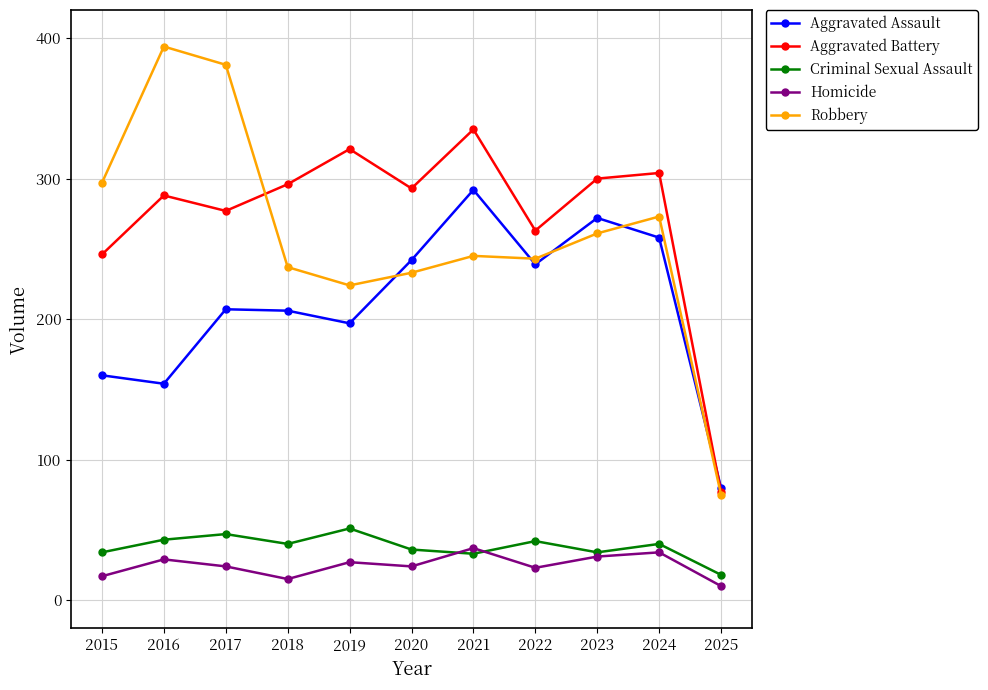

The Aggravated Assault series shows 83 at 2018. True or false?

False